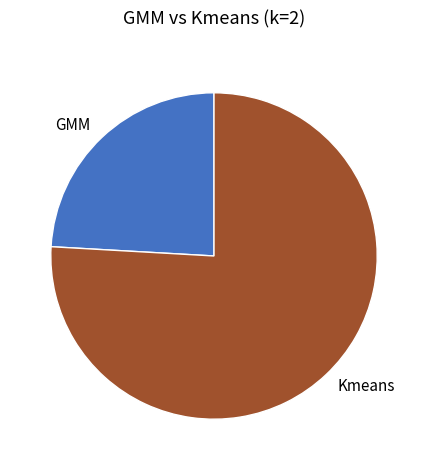

Between Kmeans and GMM, which is larger?

Kmeans